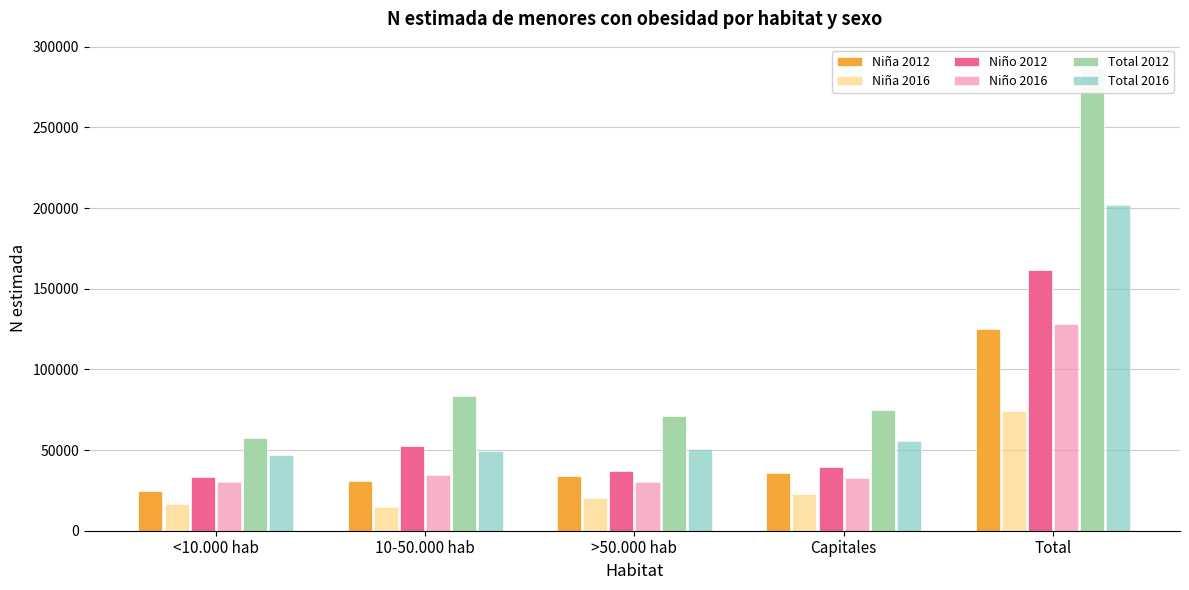

Rank the series by their maximum value, from lowest to highest.

Niña 2016, Niña 2012, Niño 2016, Niño 2012, Total 2016, Total 2012